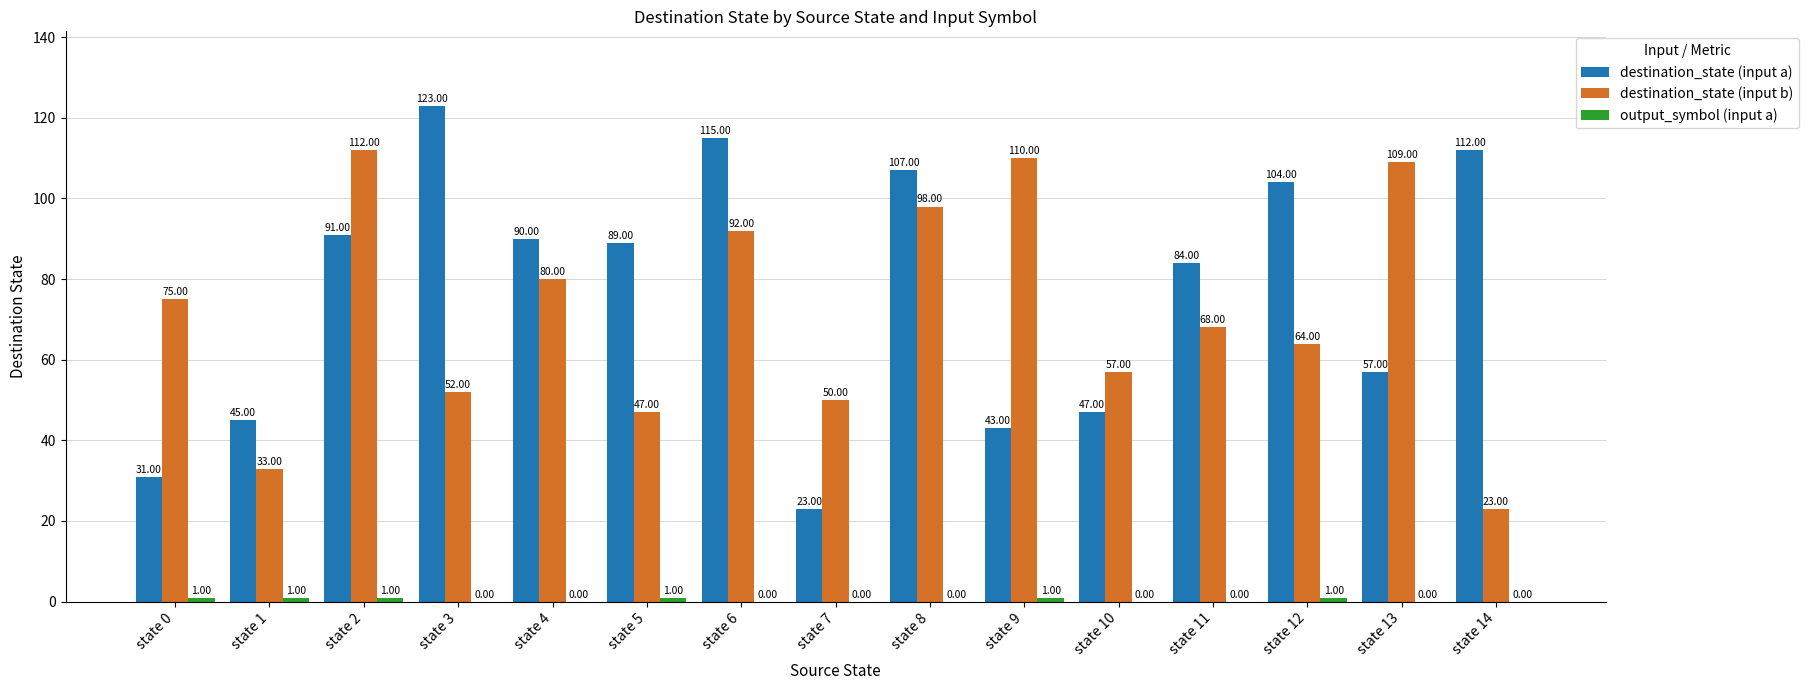

What is the average value of the destination_state (input b) series?

71